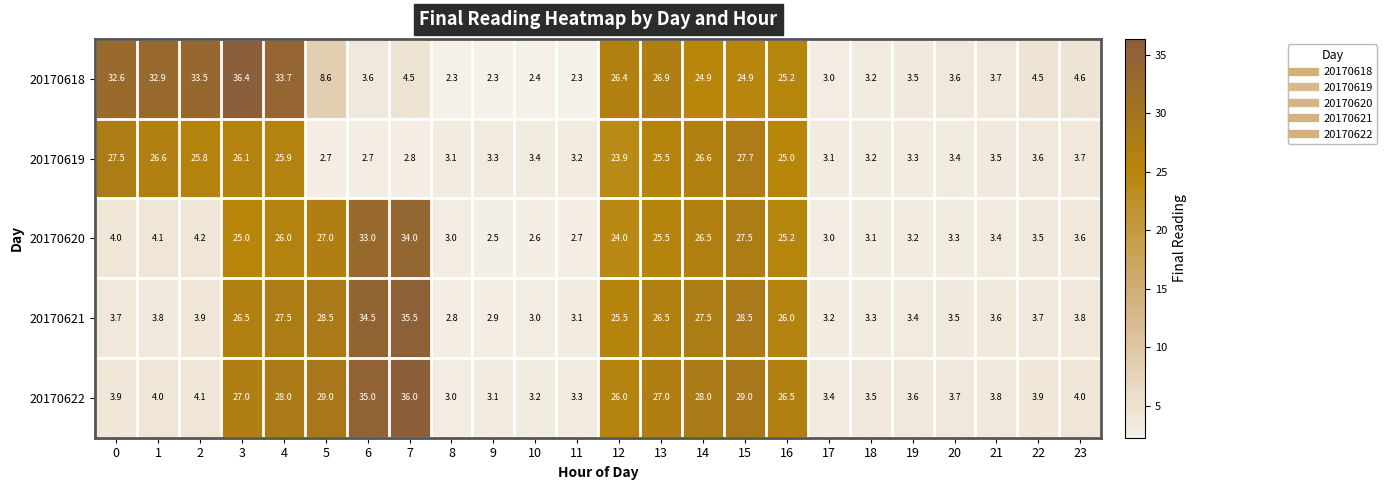

What is the greatest value displayed?

36.4